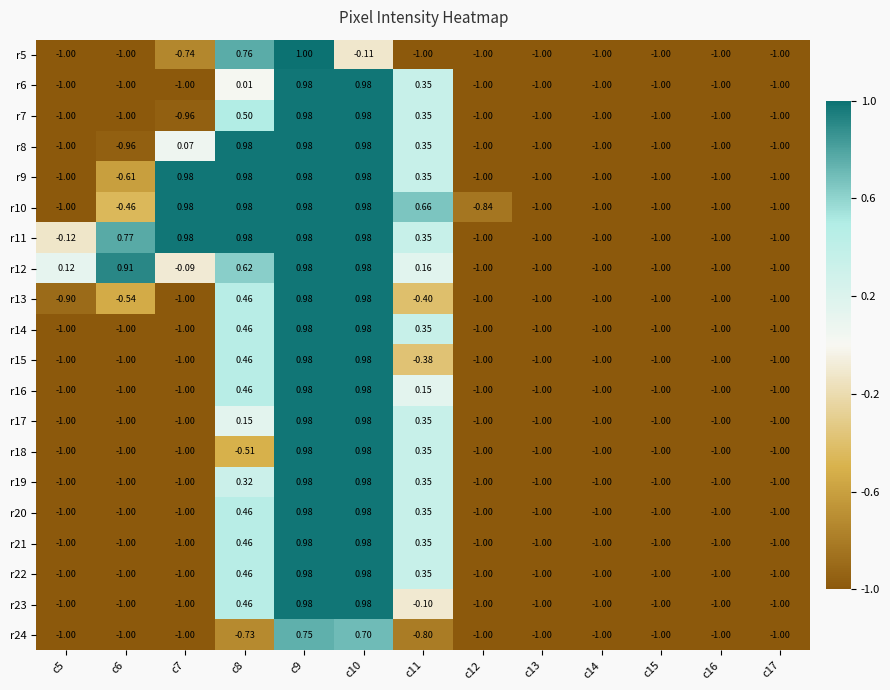

Which series has the widest spread of values?

r5